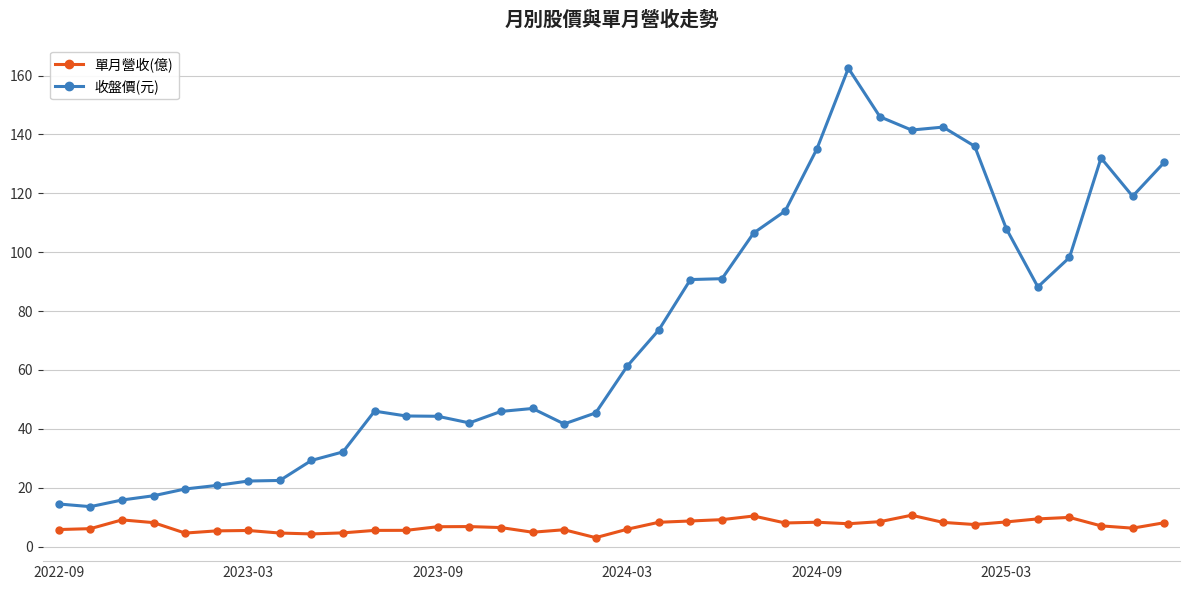

List the series in order of their overall mean, highest first.

收盤價(元), 單月營收(億)